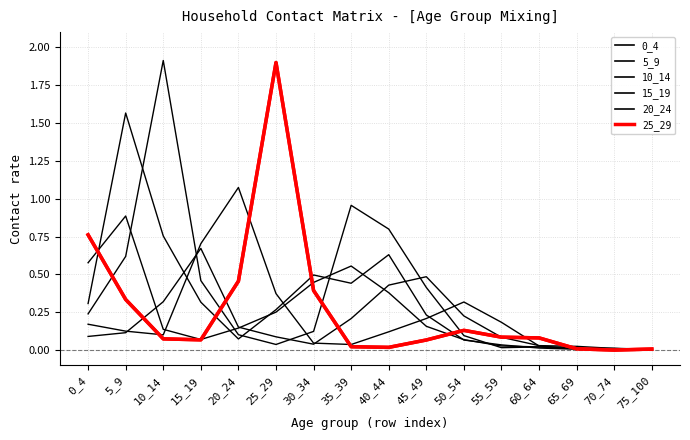

What is the difference between the 25_29 values at 10_14 and 35_39?

0.1